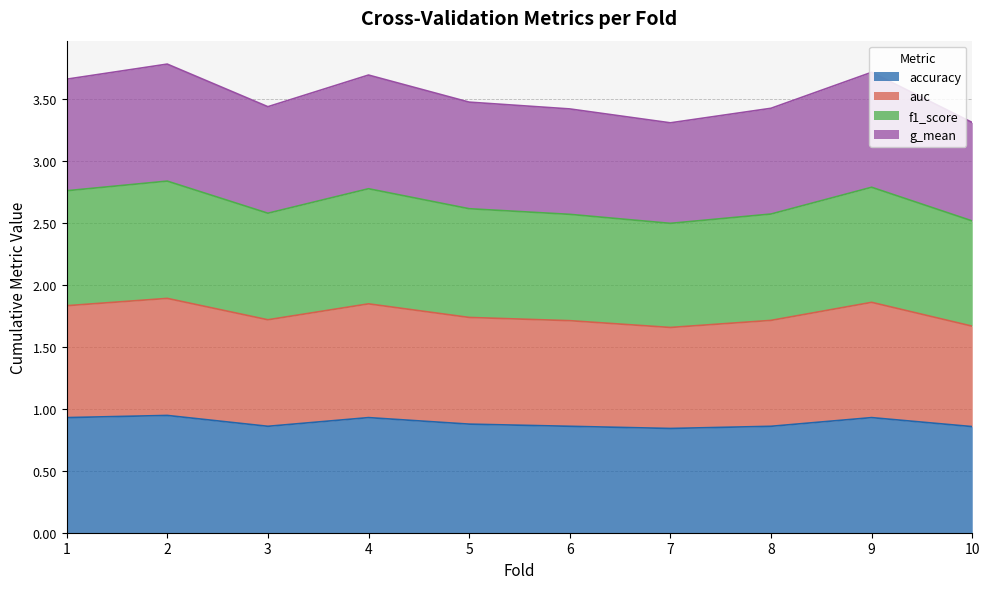

The accuracy series shows 1.6 at 4. True or false?

False